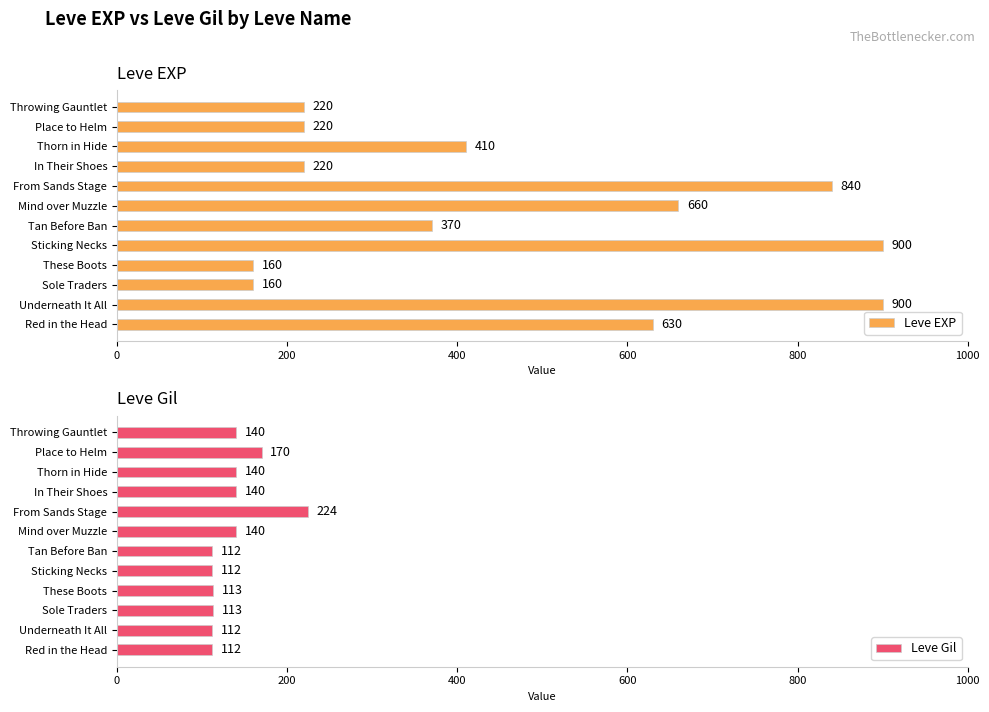

What is the minimum value for Leve EXP?

160